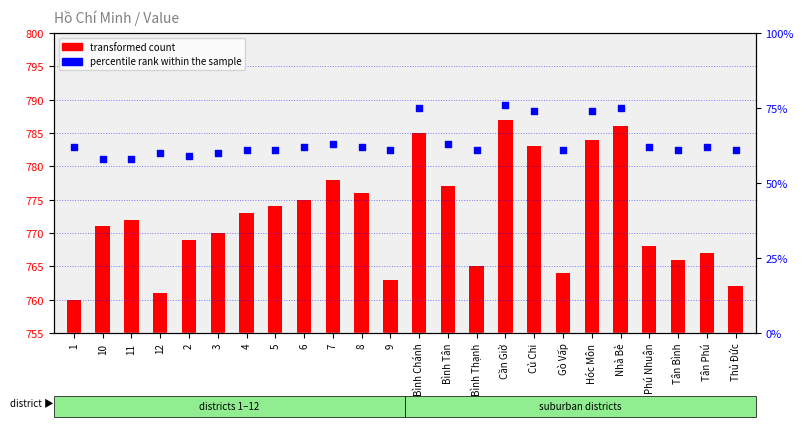

Is the value of percentile rank within the sample at 8 greater than the value of transformed count at Hóc Môn?

No